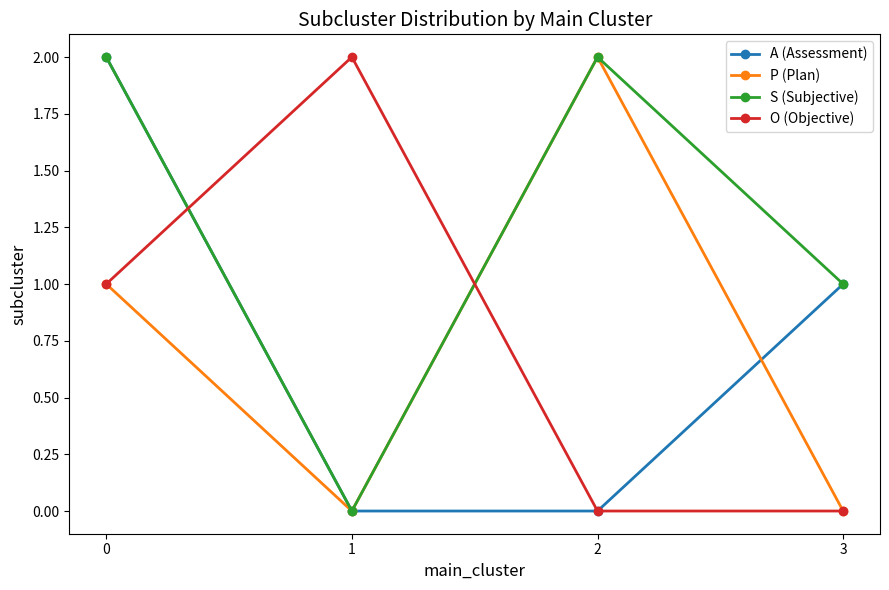

True or false: S (Subjective) has more than 1 points higher than both neighbors.

False